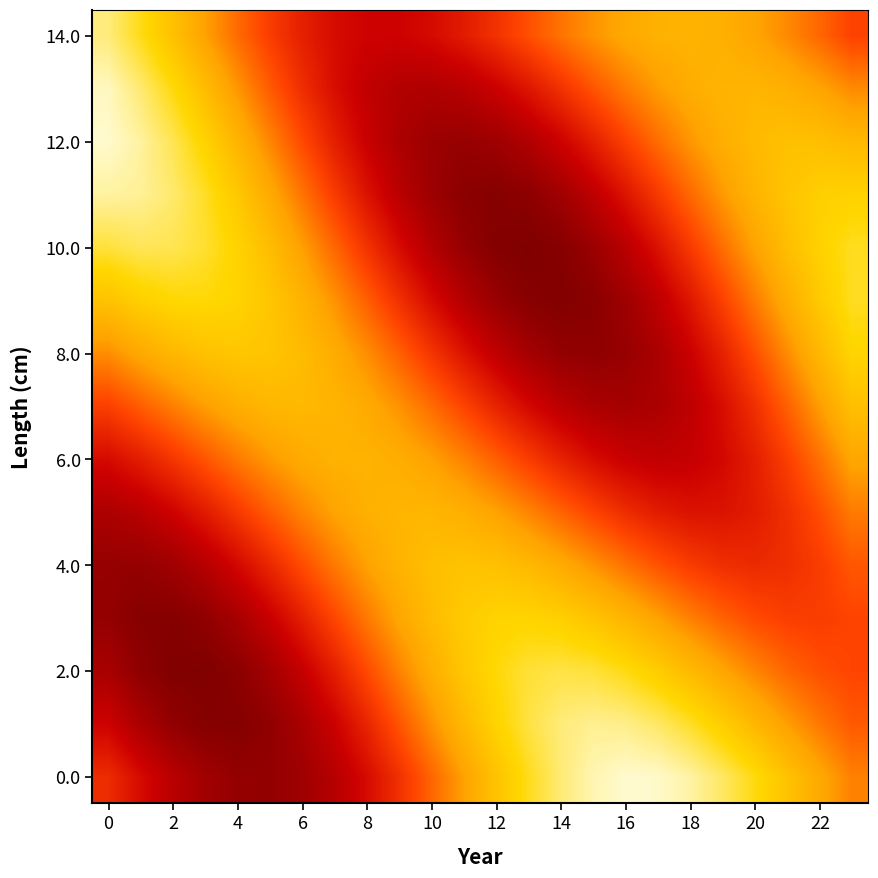

At how many categories does at least one series exceed 1?

24